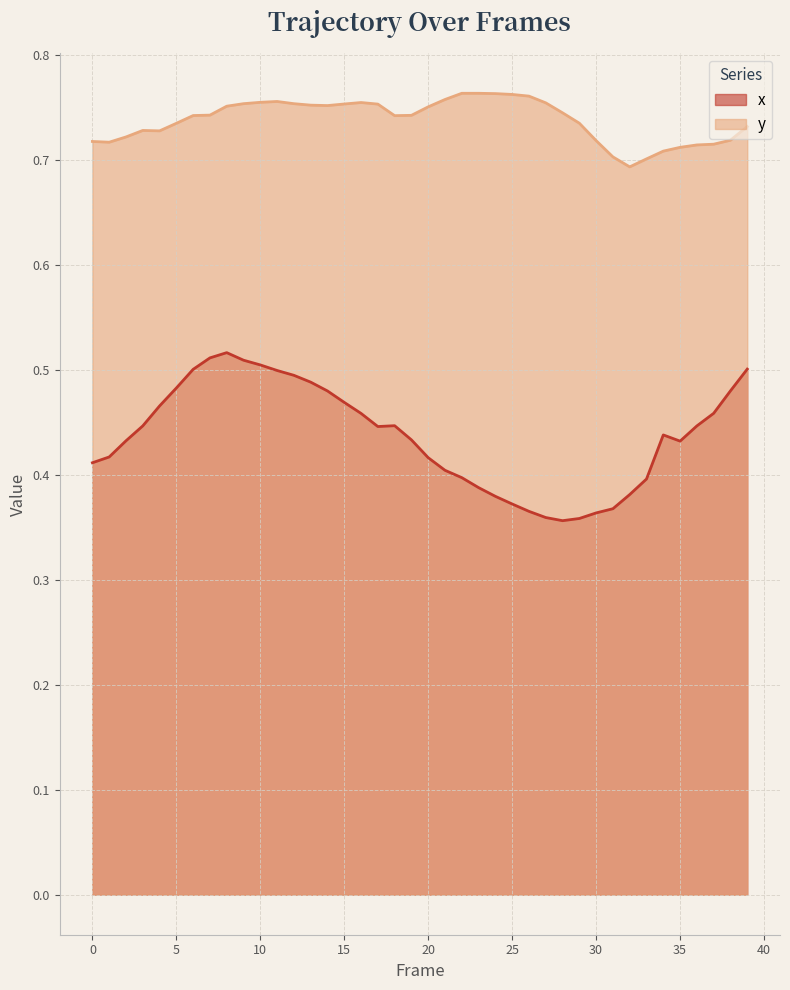

What is the difference between the highest and lowest values at 26?

0.4